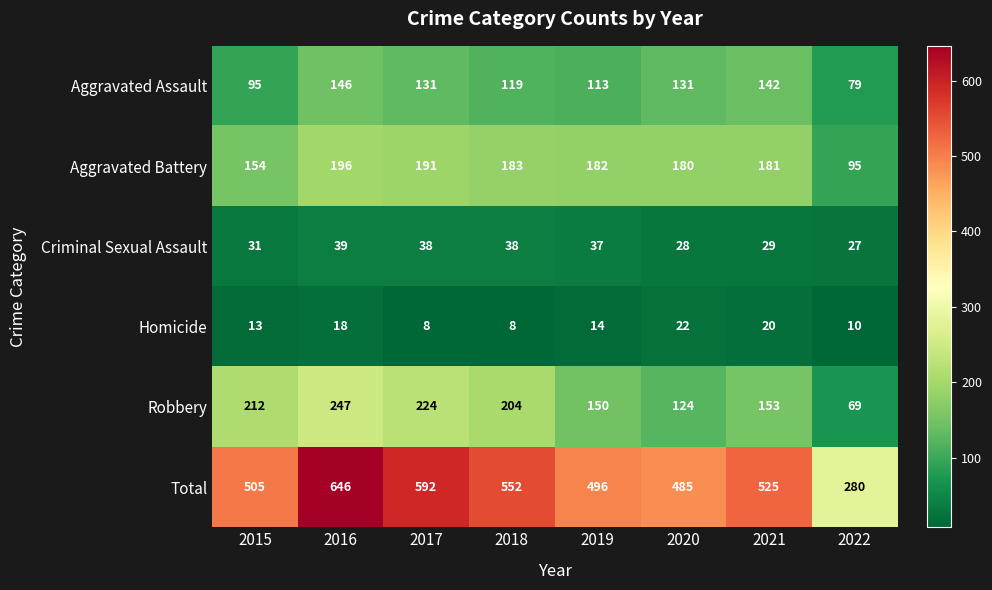

At which label does Total first exceed 525?

2016